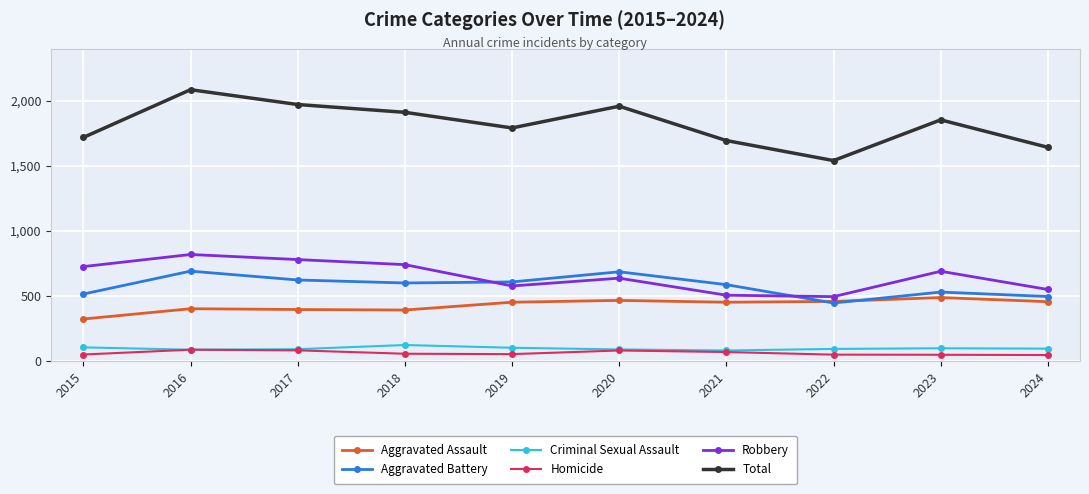

What is the value of the Aggravated Battery point at the 2nd from the left?

691